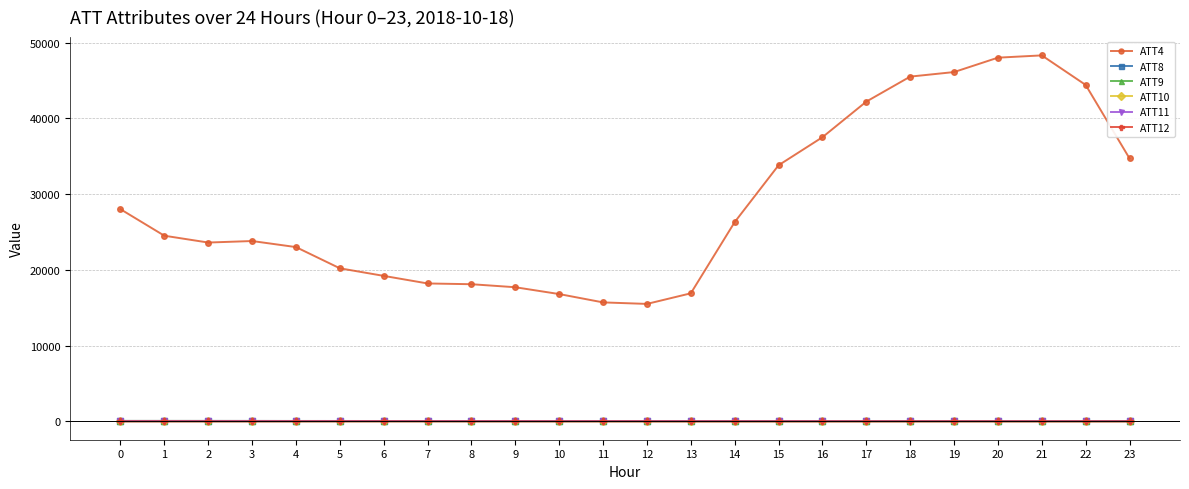

The value of ATT4 at 16 is 50309.6. True or false?

False